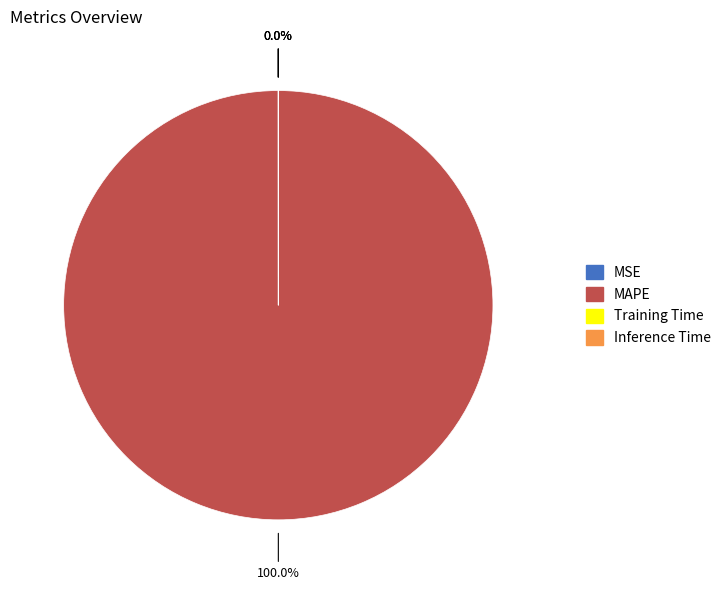

Is Training Time the majority of the pie?

No